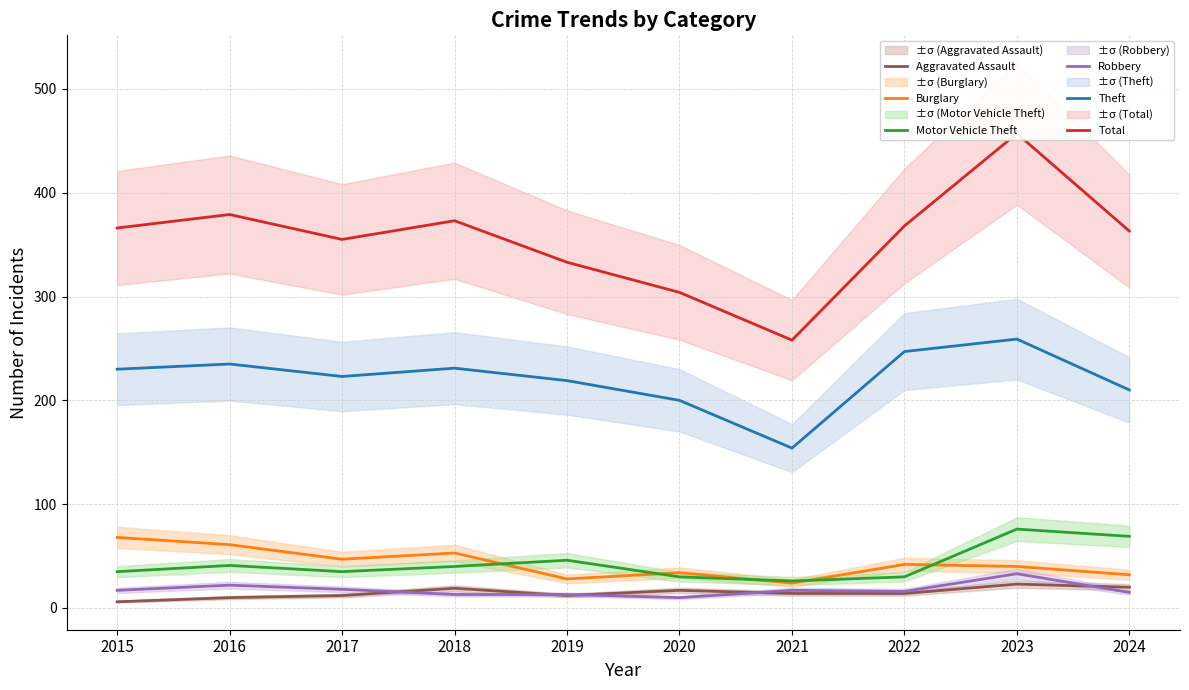

What is the highest value of the Aggravated Assault series?

23